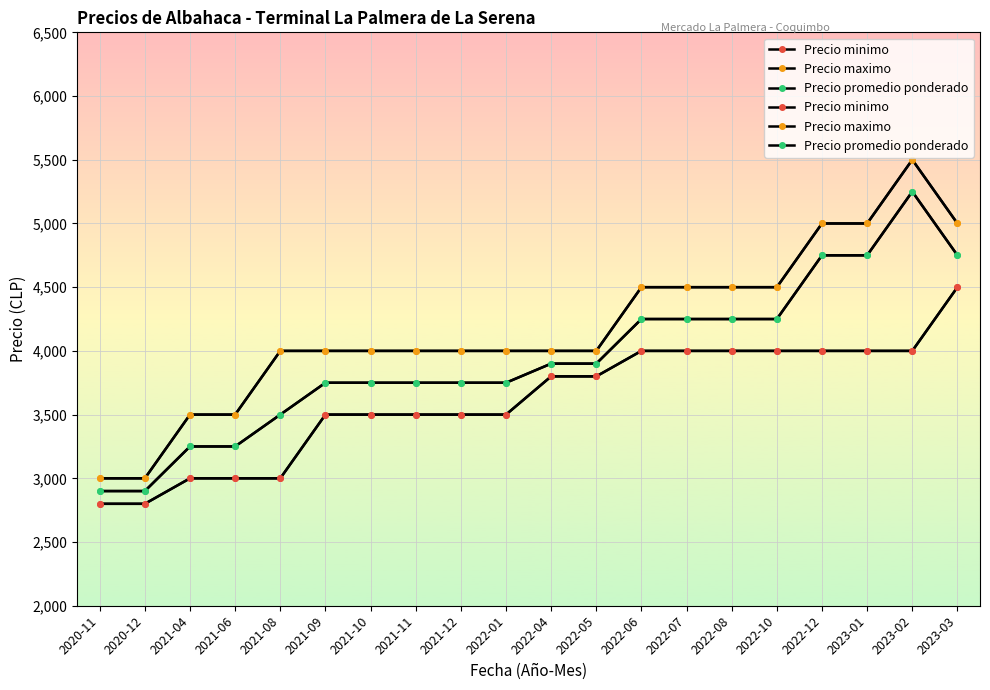

How many lines are shown in the chart?

3